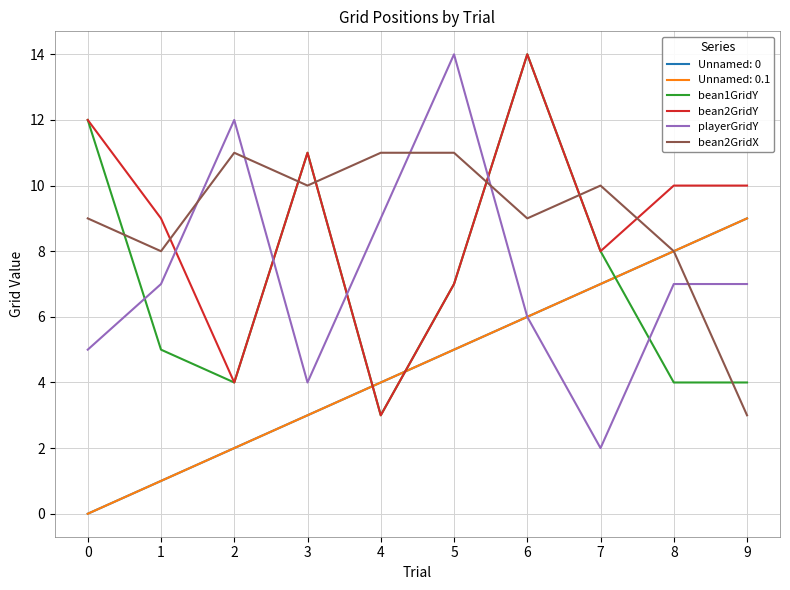

Is this an area chart (filled region under the line)?

No